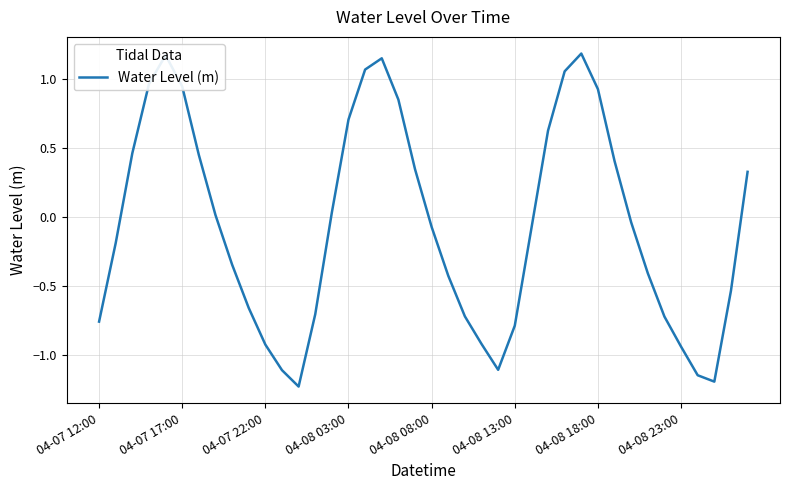

What is the smallest value displayed?

-1.2